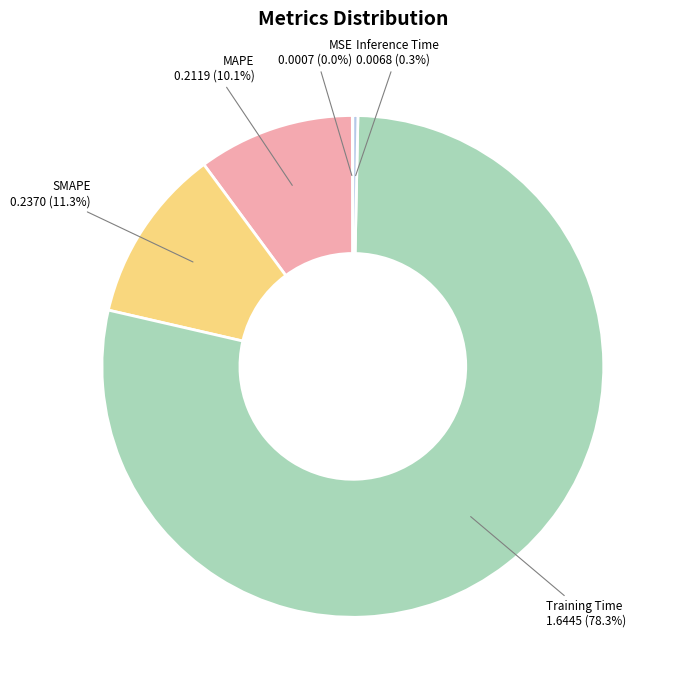

Which slice is the largest?

Training Time